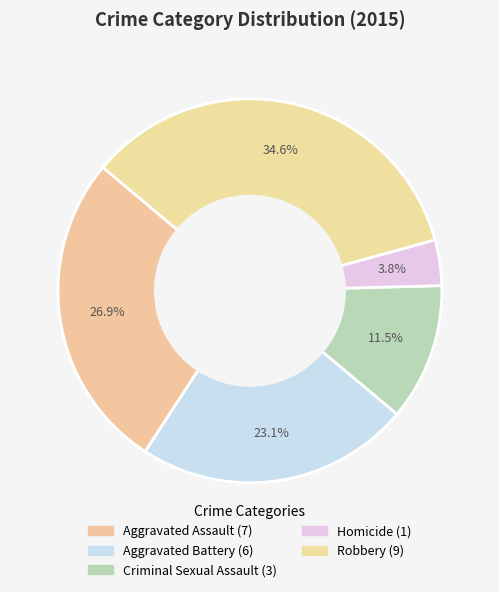

What is the change in value from Criminal Sexual Assault to Homicide?

-2